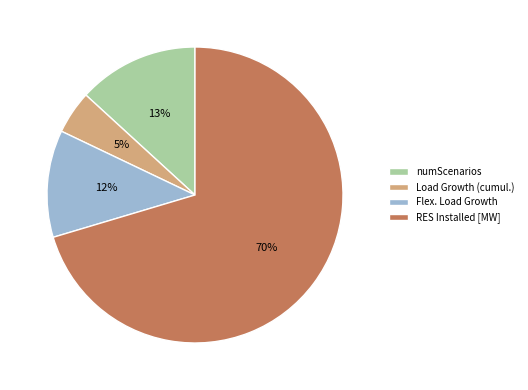

Rank the categories by value from lowest to highest.

Load Growth (cumul.), Flex. Load Growth, numScenarios, RES Installed [MW]